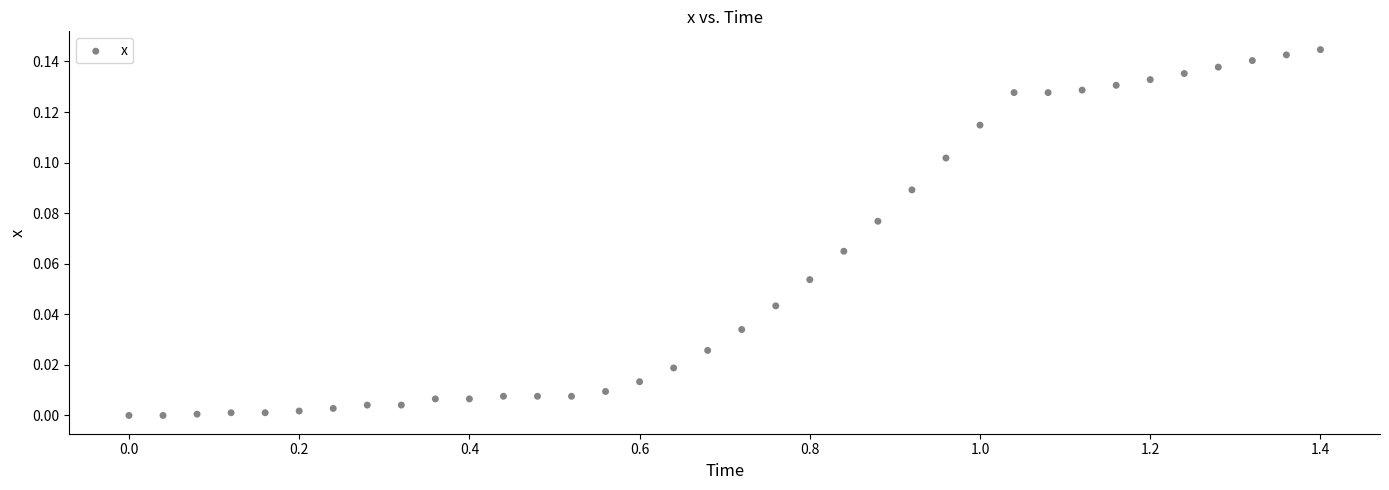

What is the range of X values (max minus min)?

1.4